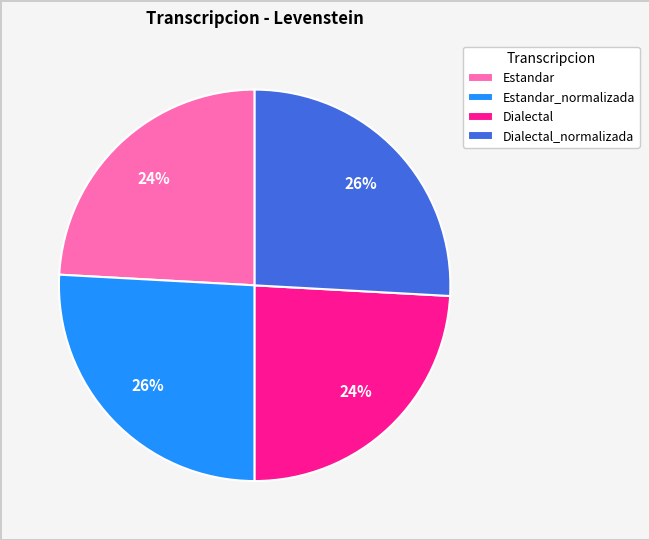

Count the number of slices in the pie.

4